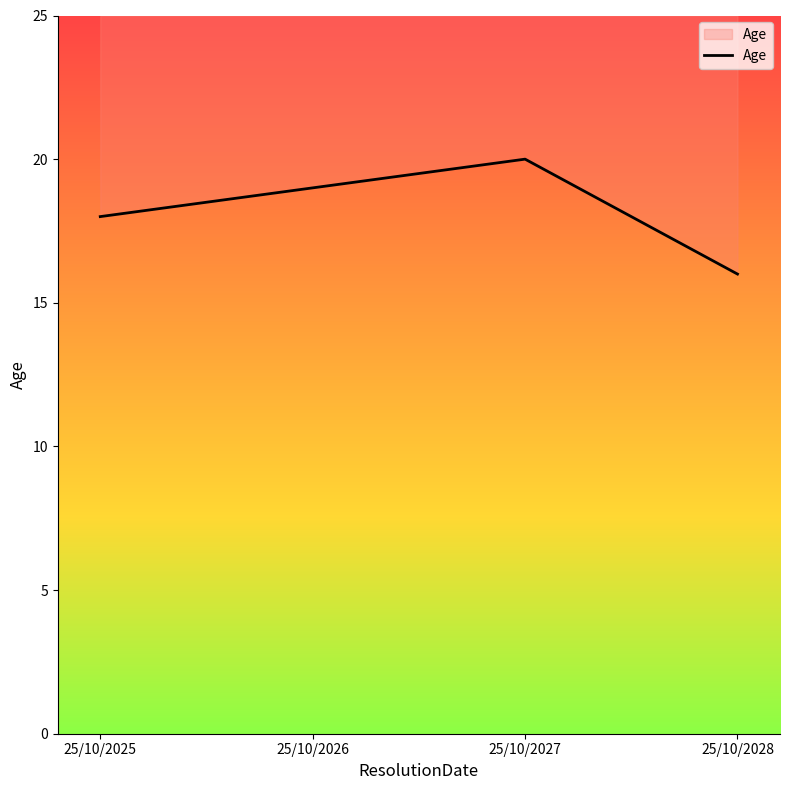

How many values are below 19?

2